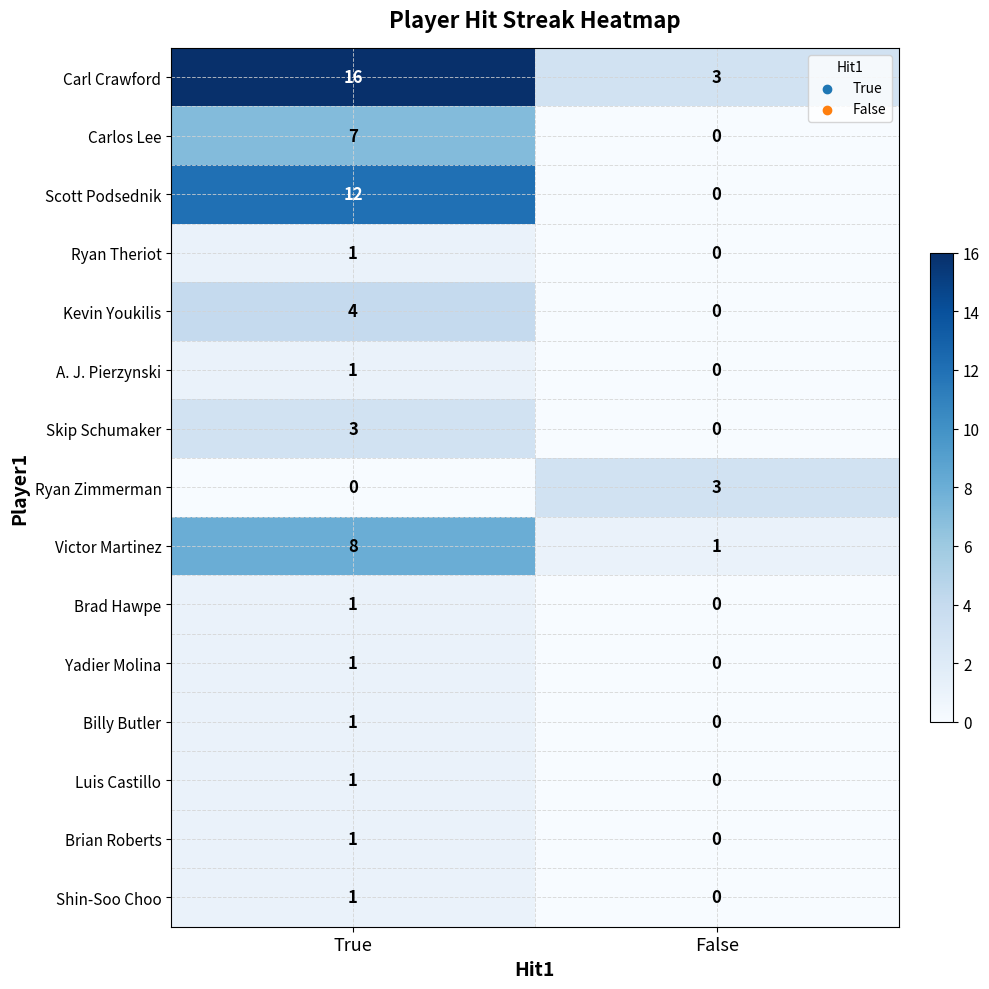

Which label corresponds to the largest value in the chart?

True